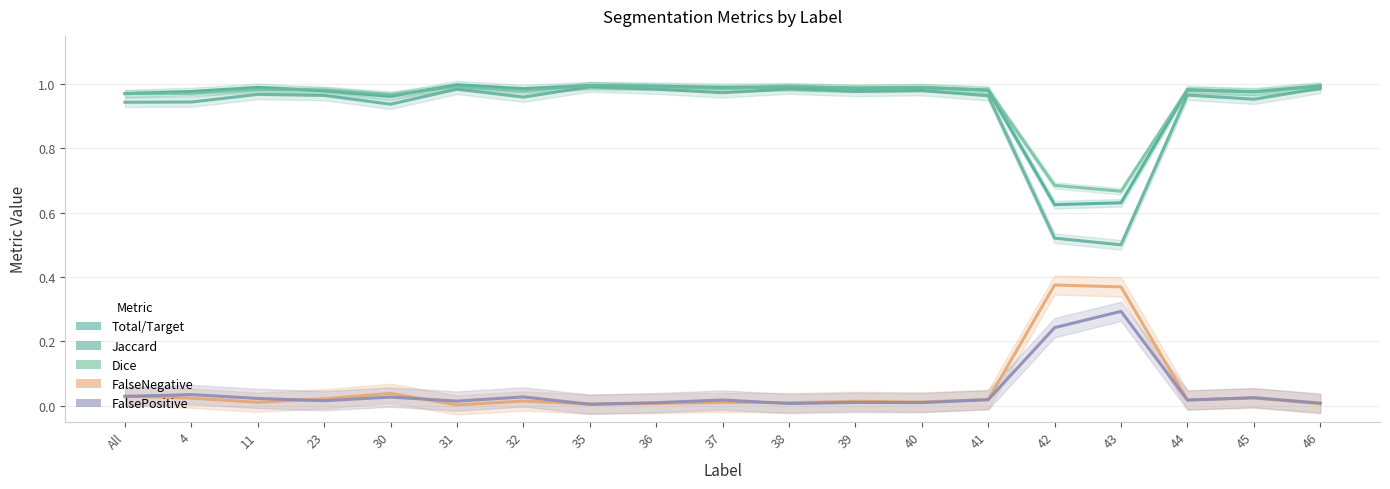

Is it true that Total/Target equals 1.0 at 44?

True